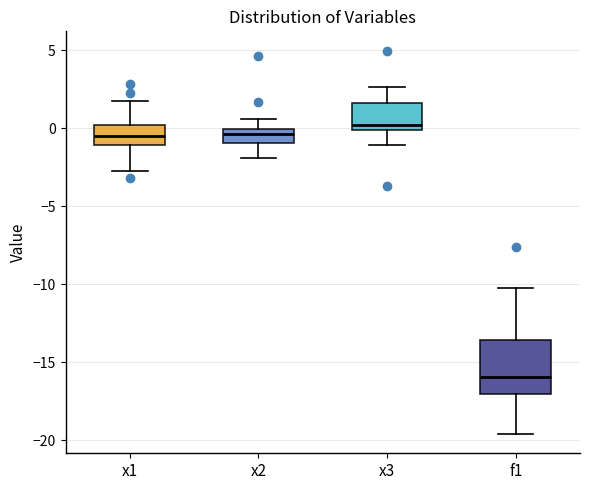

Where is the lower edge of the box for x3 on the y-axis? The values are not printed on the chart, so give them approximately, as read against the axis.

0.0